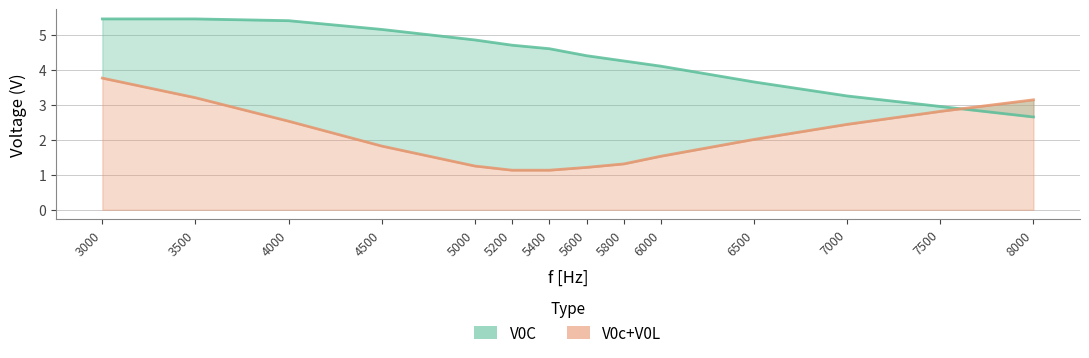

What is the spread (max minus min) of values at 4000?

2.9